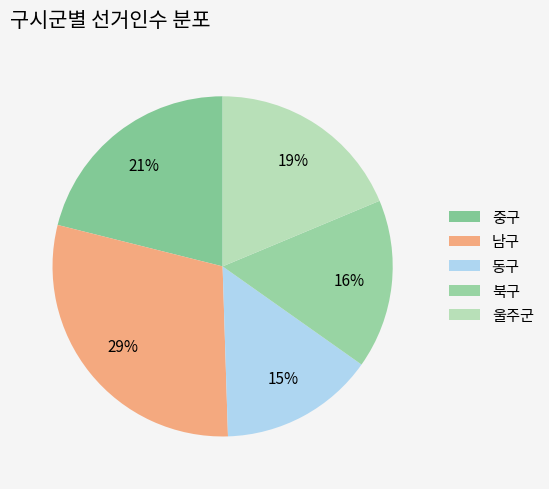

To the nearest percent, what percentage of the pie is 울주군?

19%